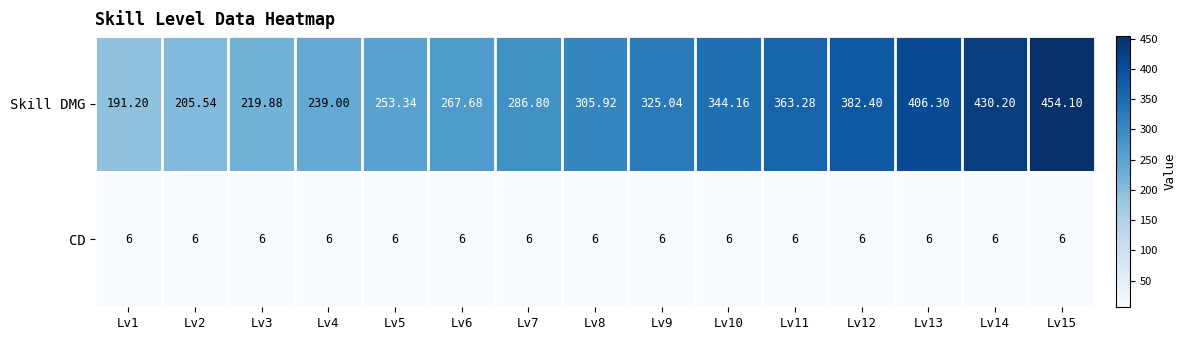

Which series has the largest total across all categories?

Skill DMG